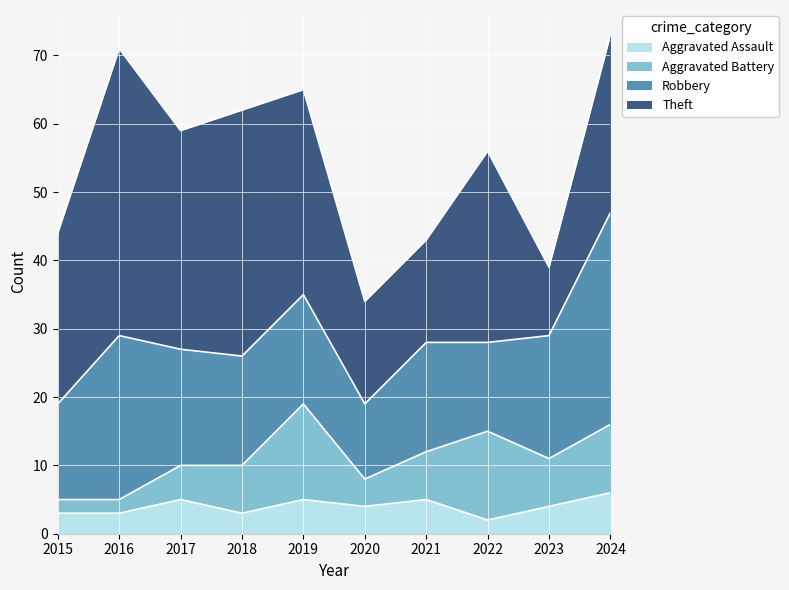

What are all the series names shown in the legend?

Aggravated Assault, Aggravated Battery, Robbery, Theft